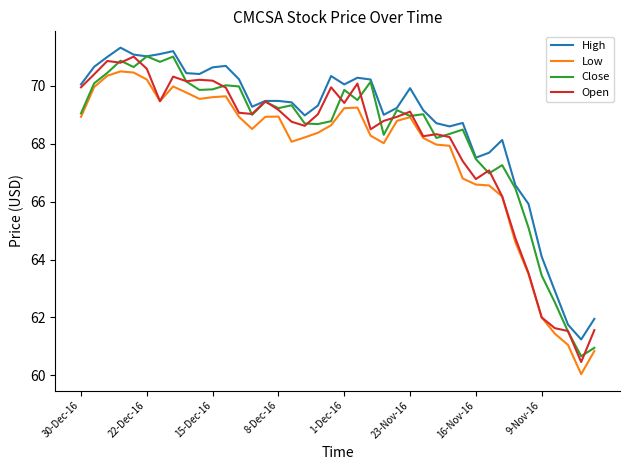

What is the sum of all Close values?

2729.4